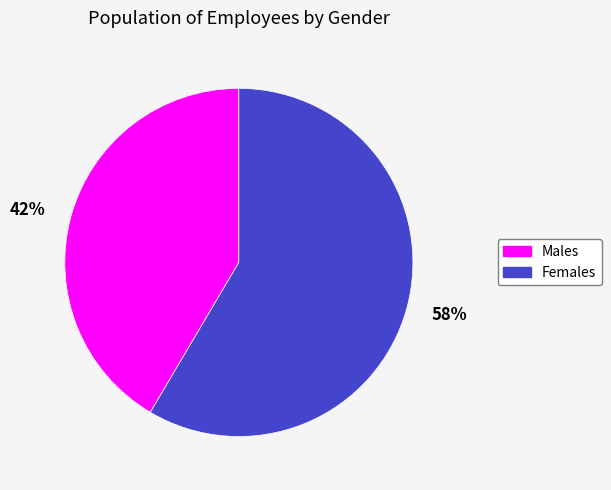

The 42% slice represents 55% of the pie. True or false?

False